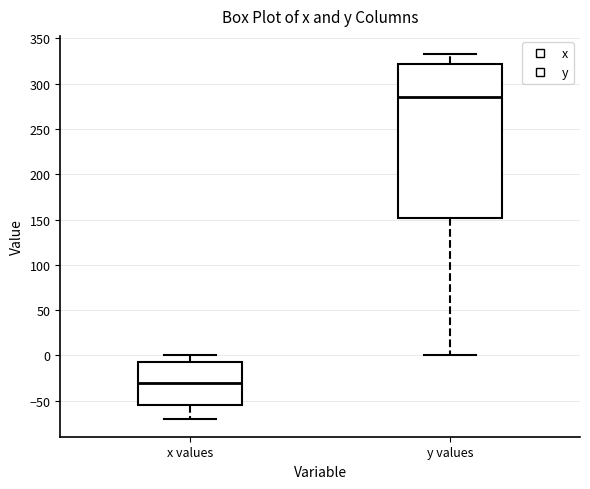

Which box is the tallest, from its lower edge to its upper edge?

y values